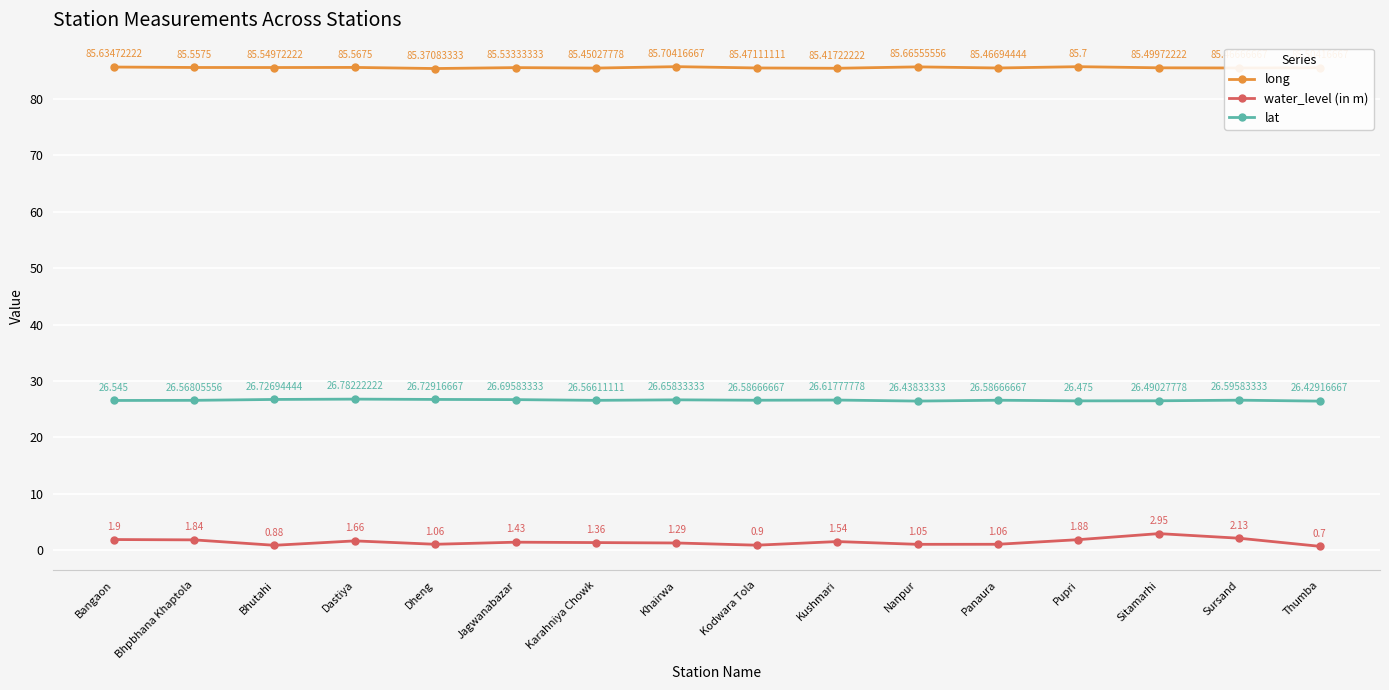

What is the difference between the maximum and minimum values in the lat series?

0.4